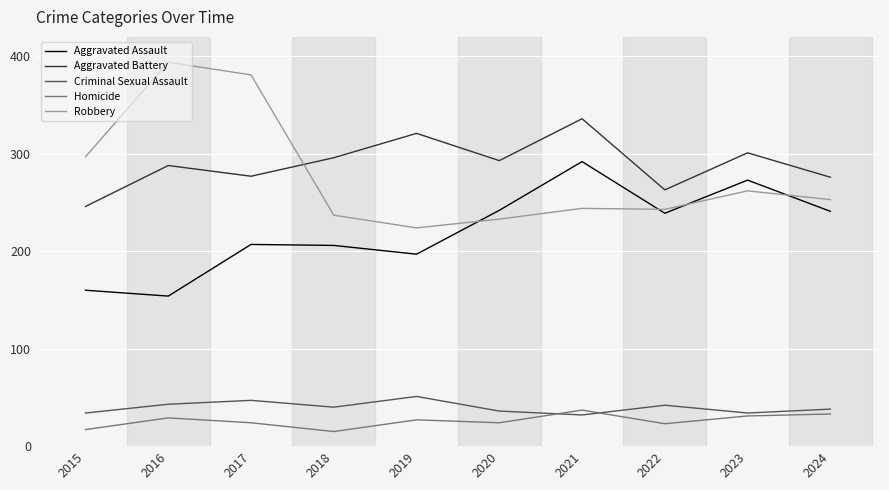

What is the minimum value shown in the chart?

15